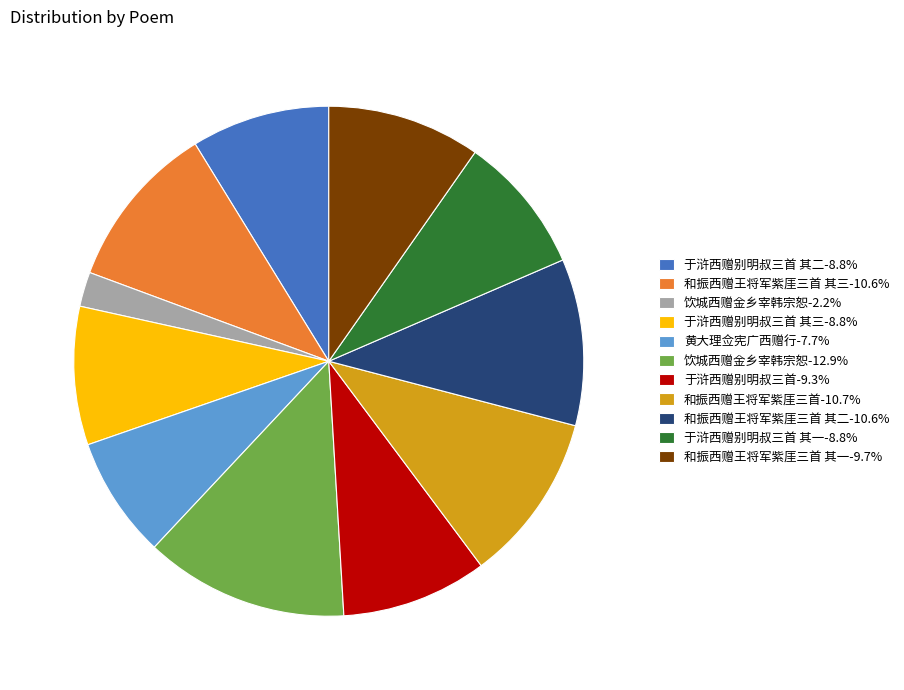

Count the number of slices in the pie.

11